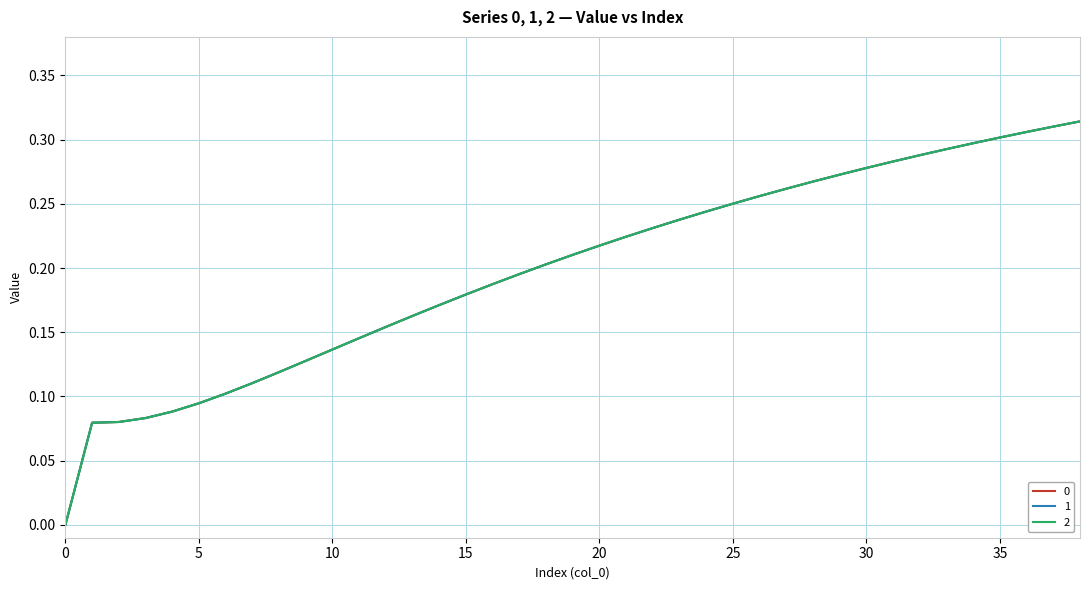

Does the chart have visible grid lines?

Yes